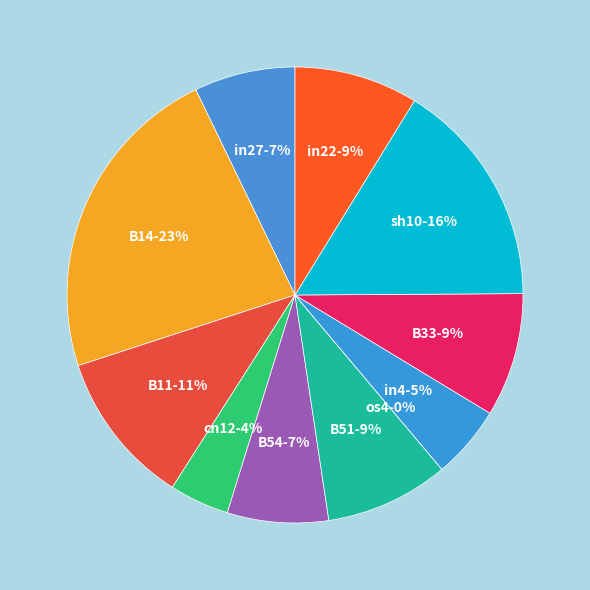

How many segments does this pie chart have?

11